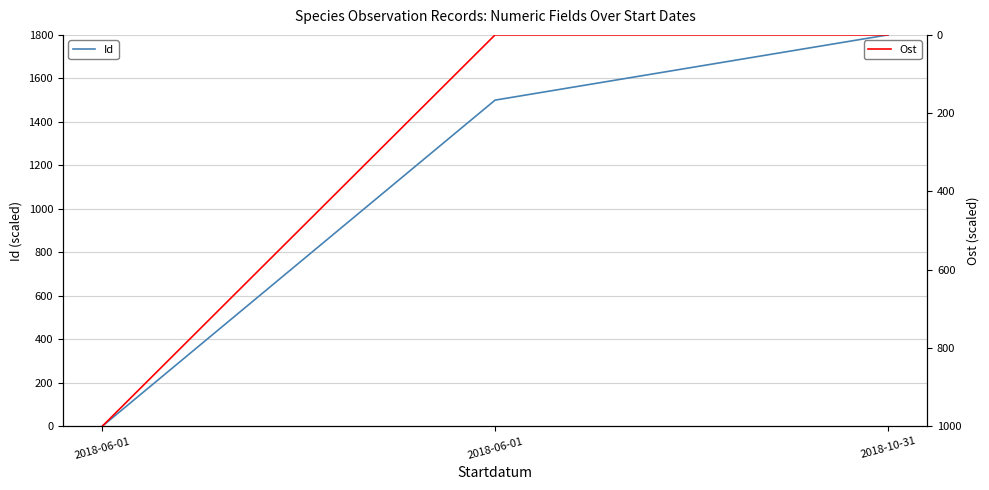

True or false: Ost has a value of 0.0 at 2018-06-01.

True